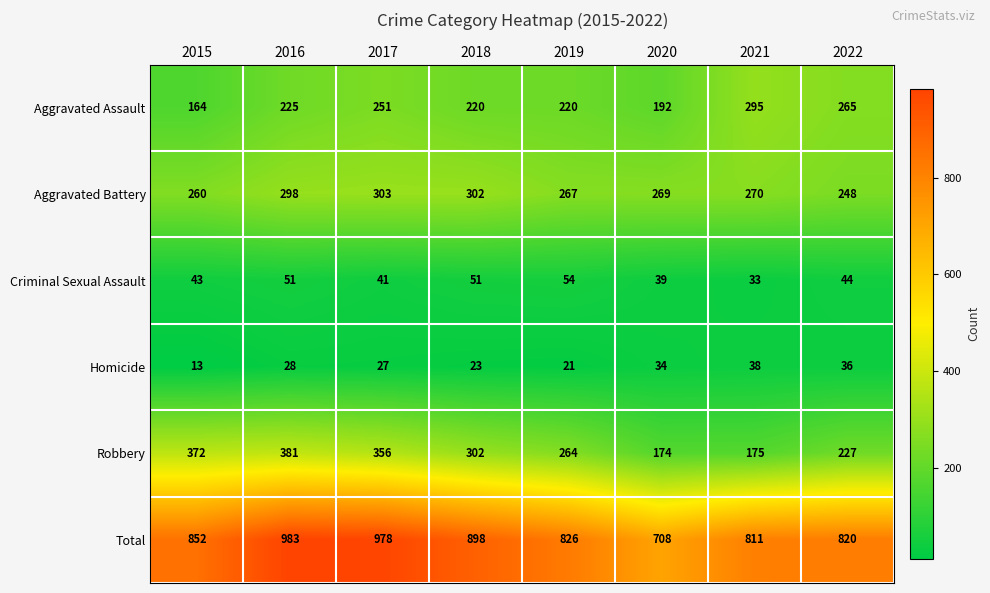

List the series in order of their peak value, lowest first.

Homicide, Criminal Sexual Assault, Aggravated Assault, Aggravated Battery, Robbery, Total